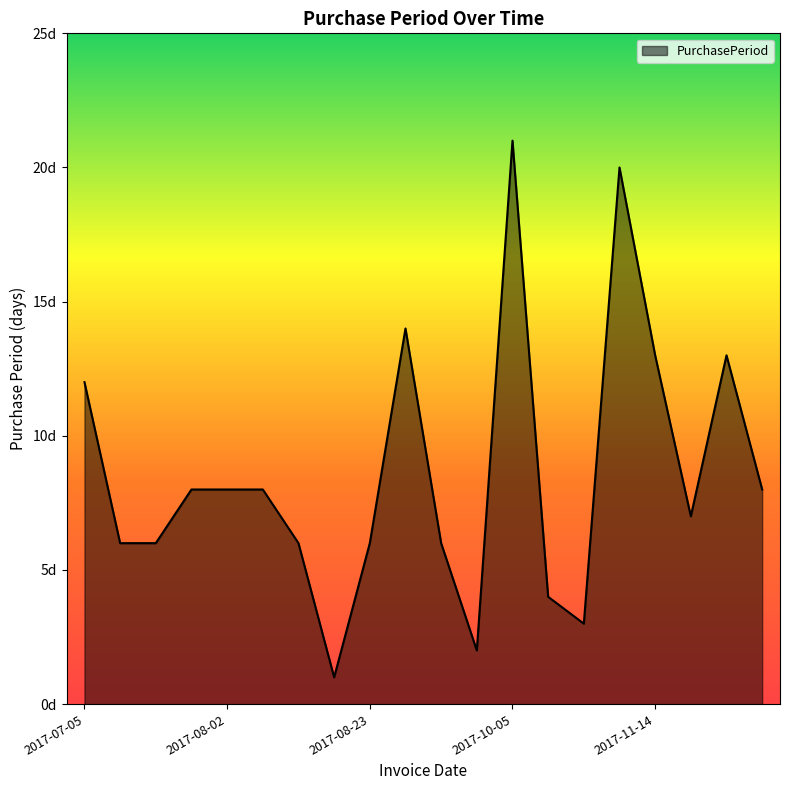

How many points are lower than both their immediate neighbors (excluding endpoints)?

4